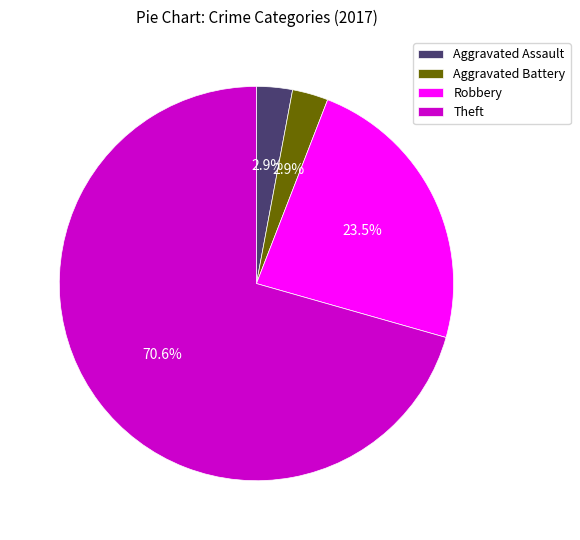

Which slice is the largest?

Theft